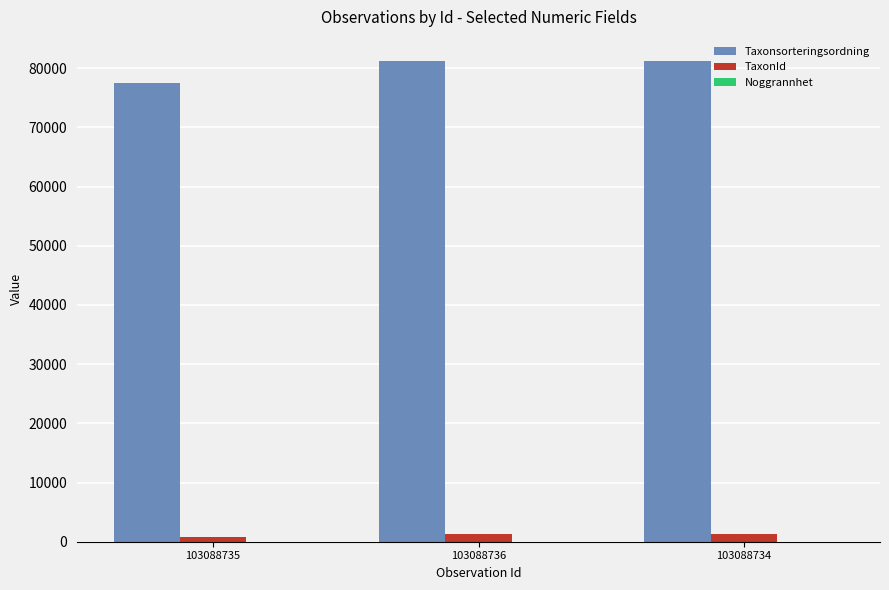

Is the value of TaxonId at 103088734 greater than the value of Taxonsorteringsordning at 103088735?

No